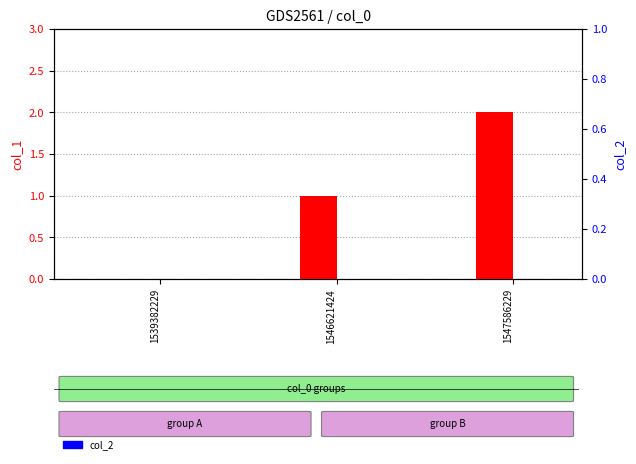

At 1547586229, list the series in order from largest to smallest.

col_1, col_2